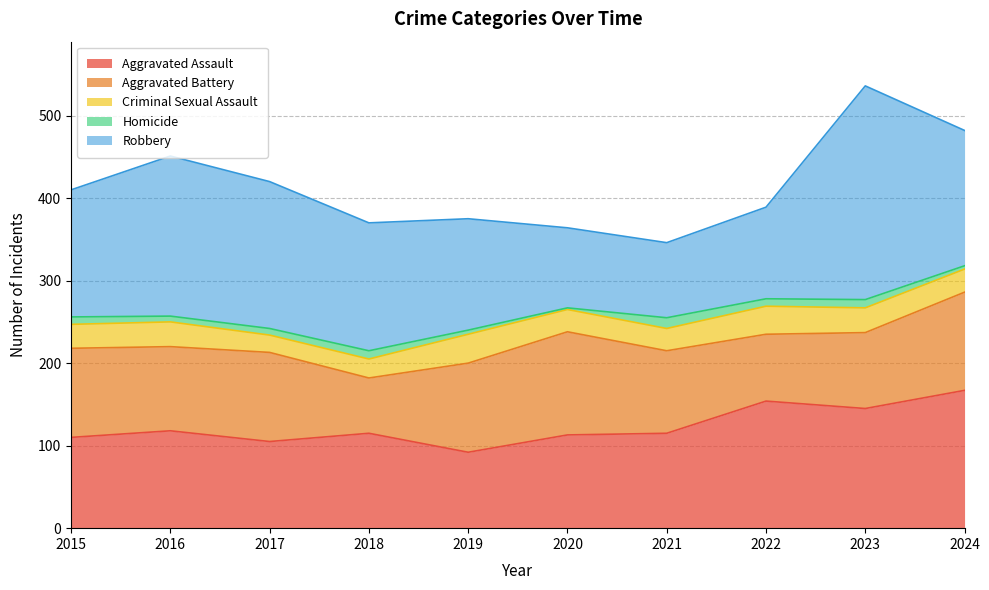

At which category does the chart reach its minimum across all series?

2020